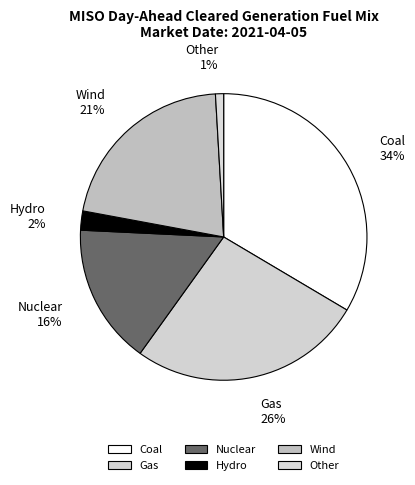

The Wind slice represents 21% of the pie. True or false?

True